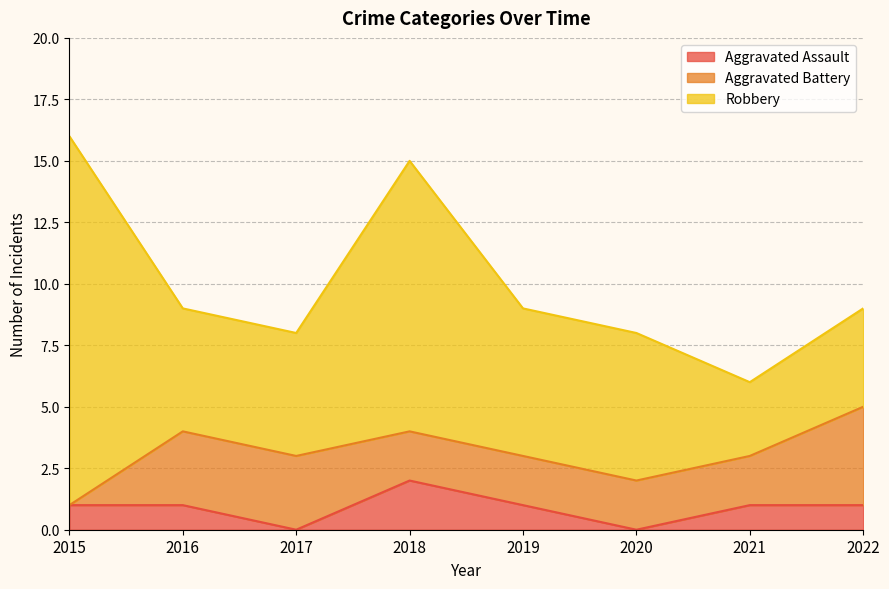

True or false: Aggravated Battery and Robbery cross at least once.

False